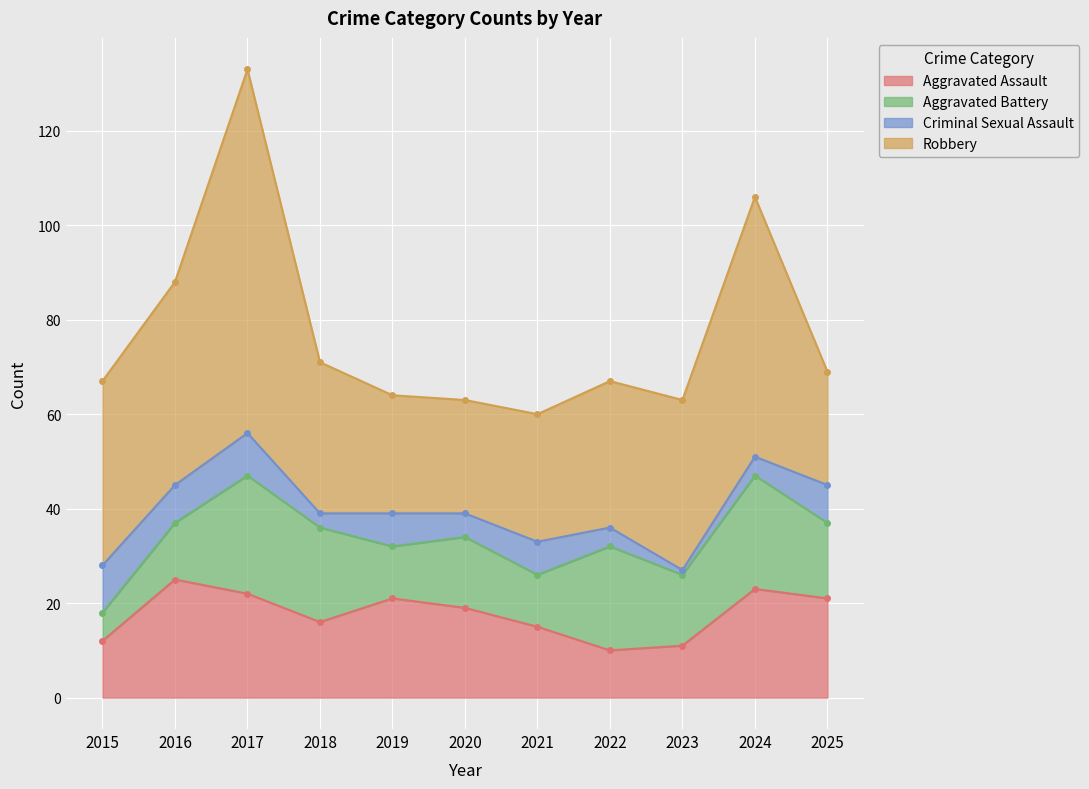

What is the sum of all Aggravated Assault values?

195